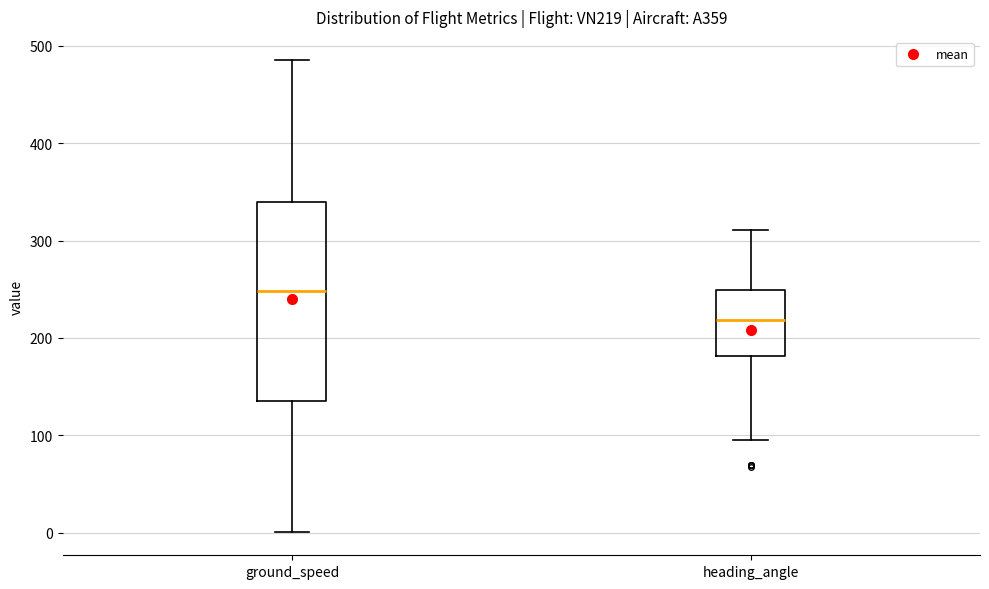

Comparing the boxes themselves (not the whiskers), which one is the tallest?

ground_speed